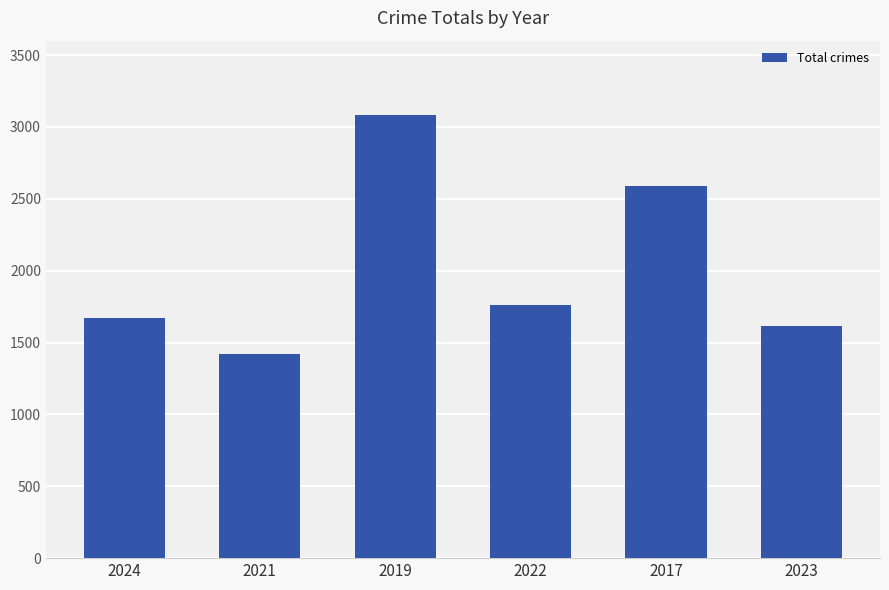

The value at 2021 is 1423. True or false?

True